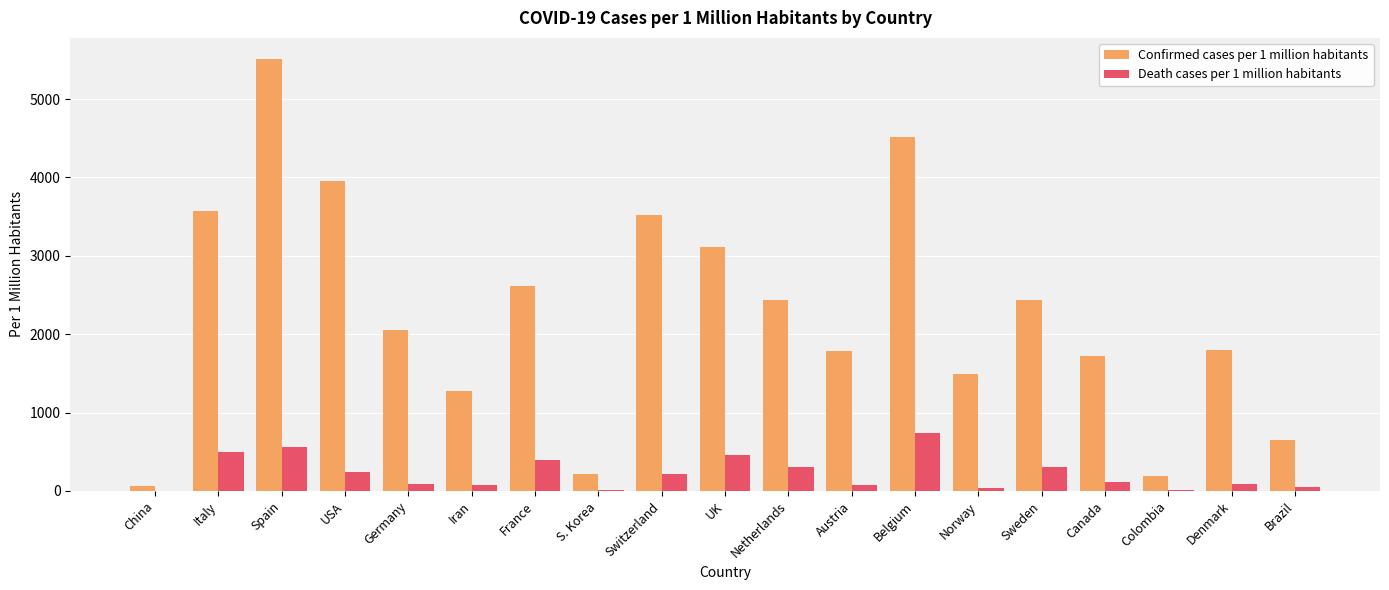

Which series has the largest total across all categories?

Confirmed cases per 1 million habitants